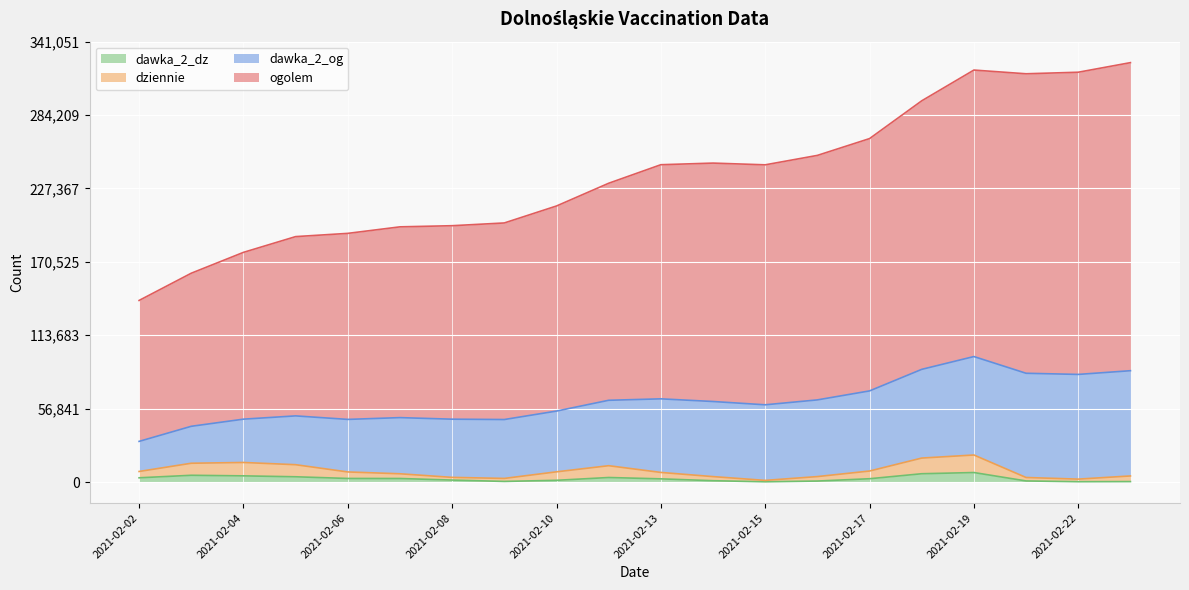

What are all the series names shown in the legend?

dawka_2_dz, dziennie, dawka_2_og, ogolem